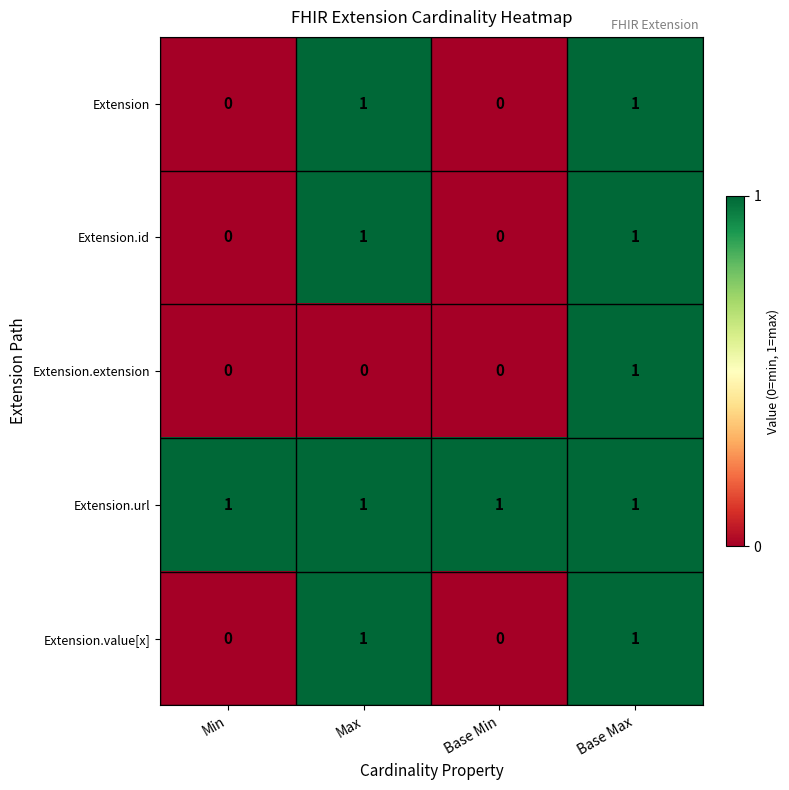

What is the maximum value shown in the chart?

1